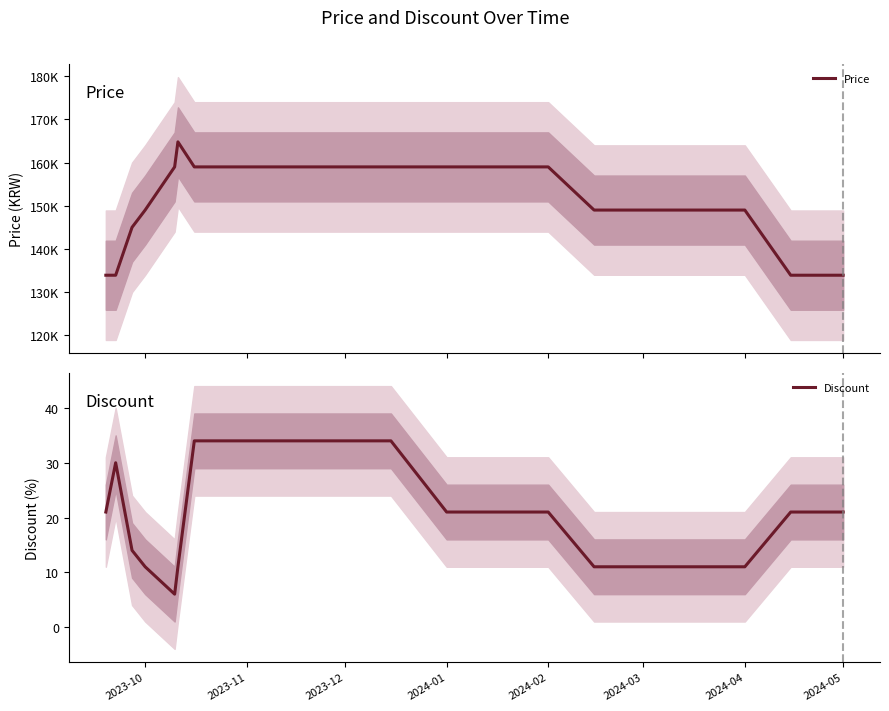

The Discount series shows 34 at 2023-11. True or false?

True